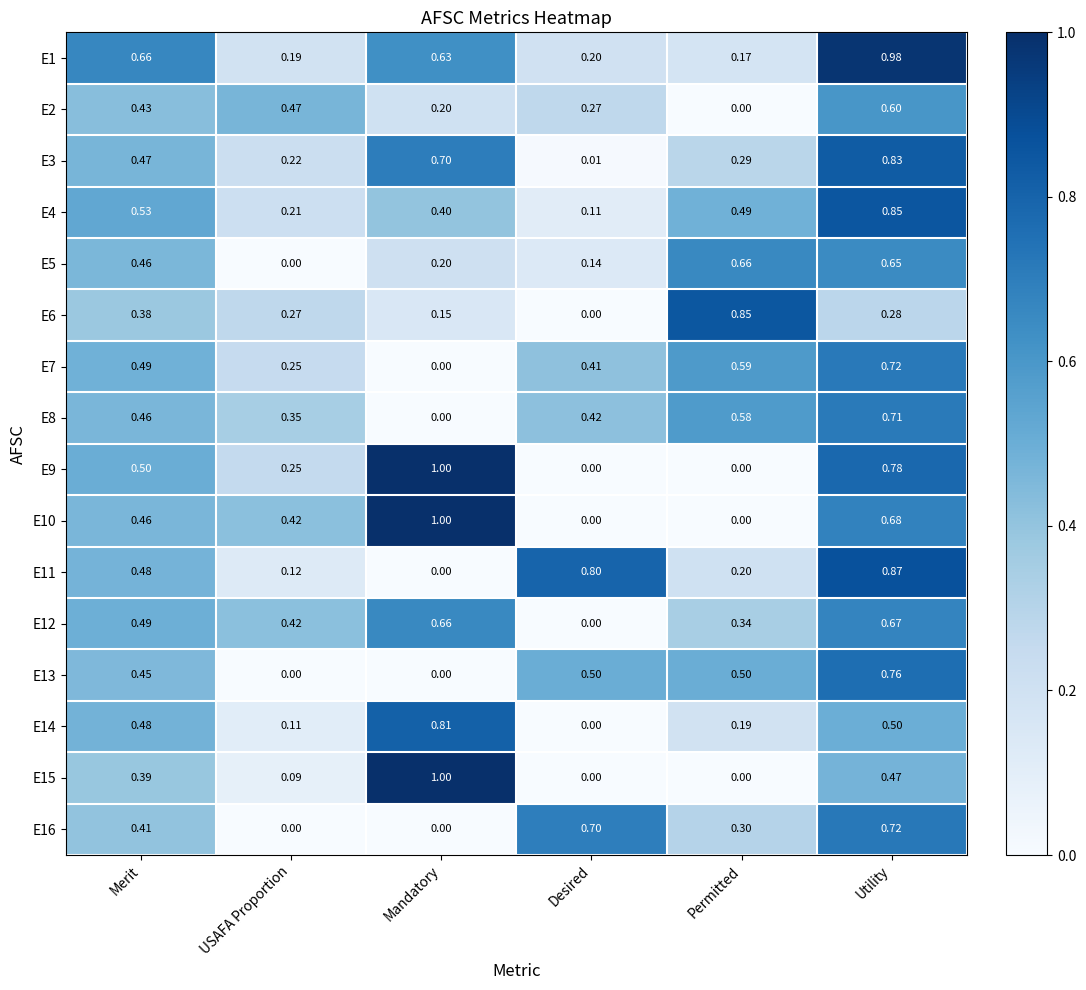

At which label does E11 reach its peak?

Utility